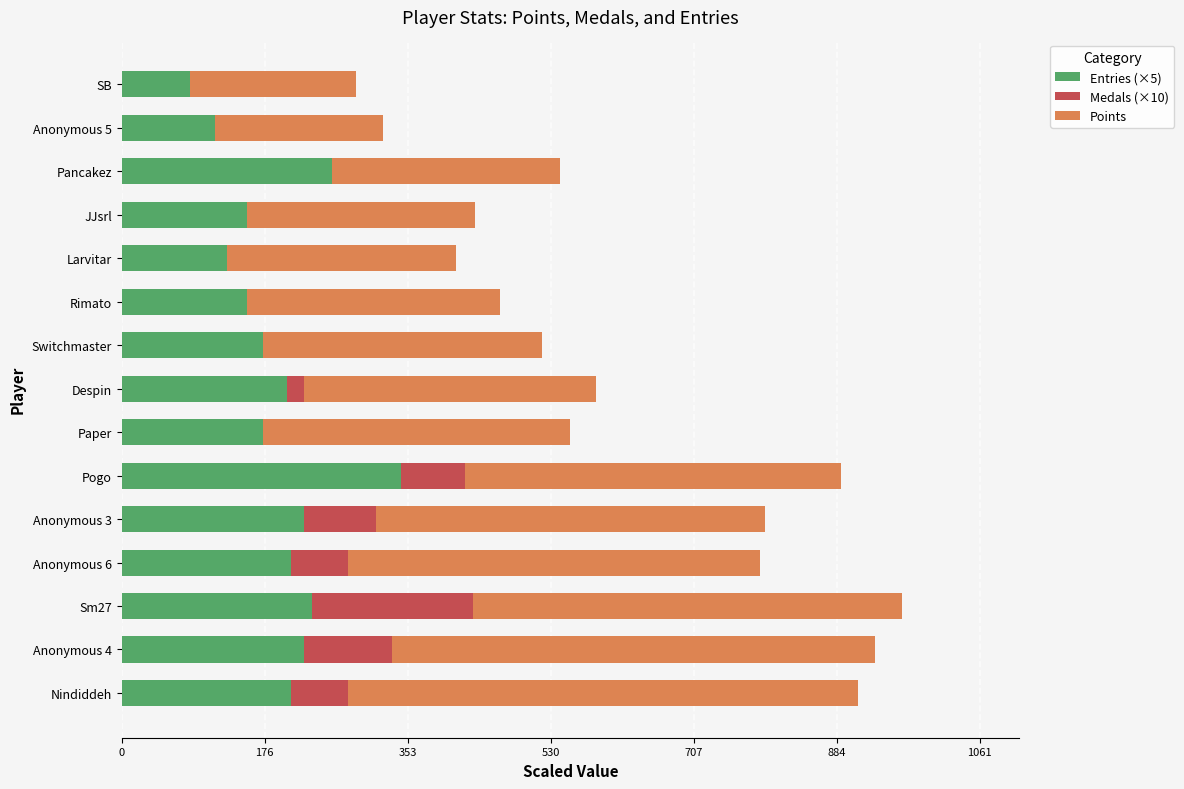

True or false: Entries (×5) has a value of 52 at Nindiddeh.

False